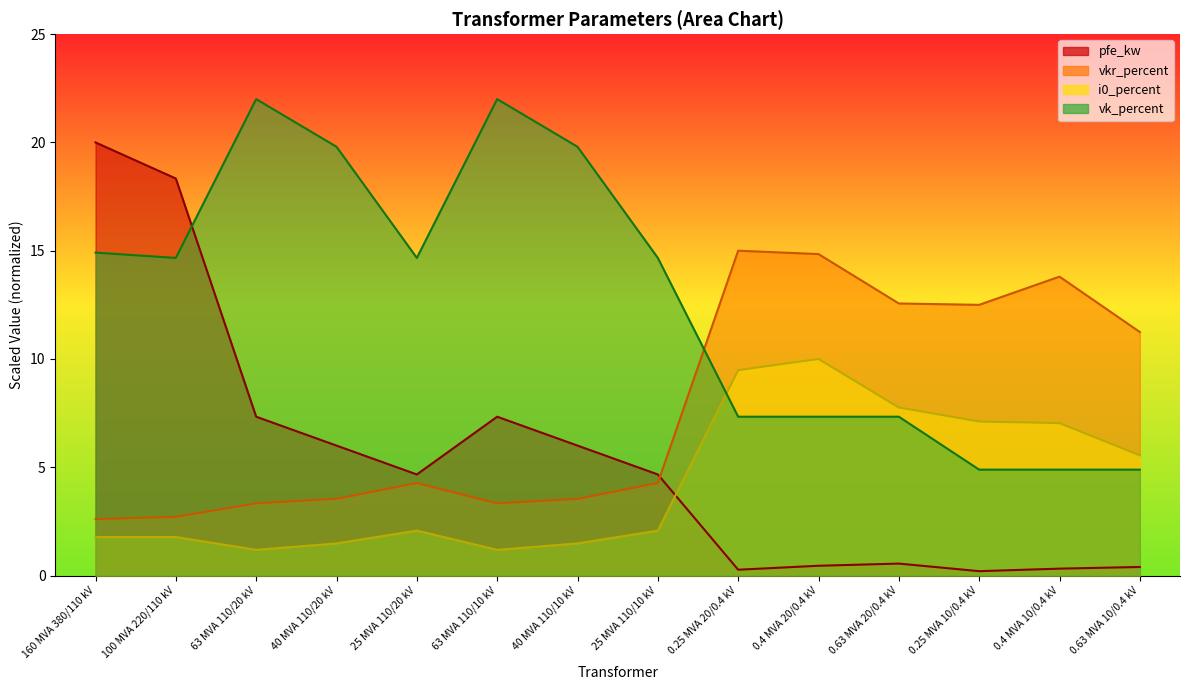

Between 0.63 MVA 20/0.4 kV and 0.25 MVA 20/0.4 kV, which is larger?

0.63 MVA 20/0.4 kV